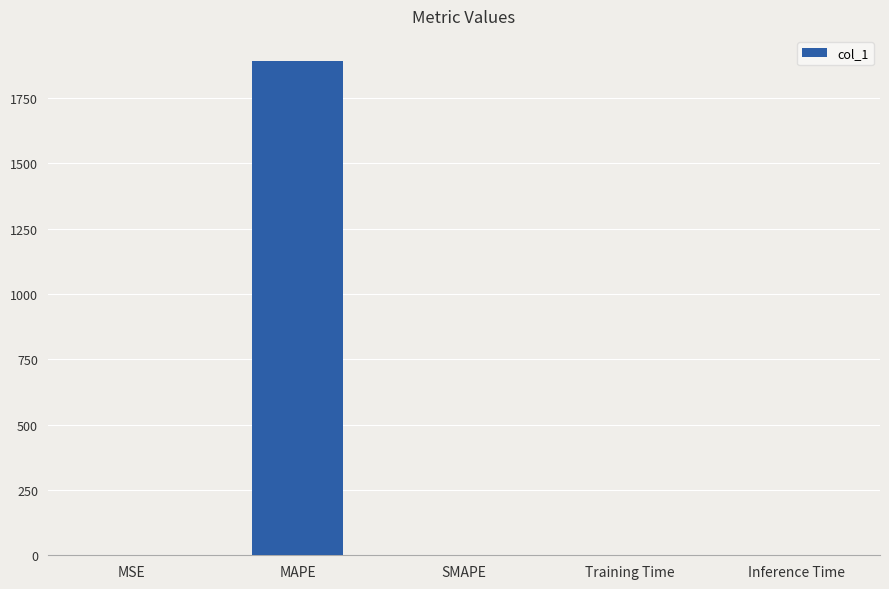

What is the sum of all values?

1893.3